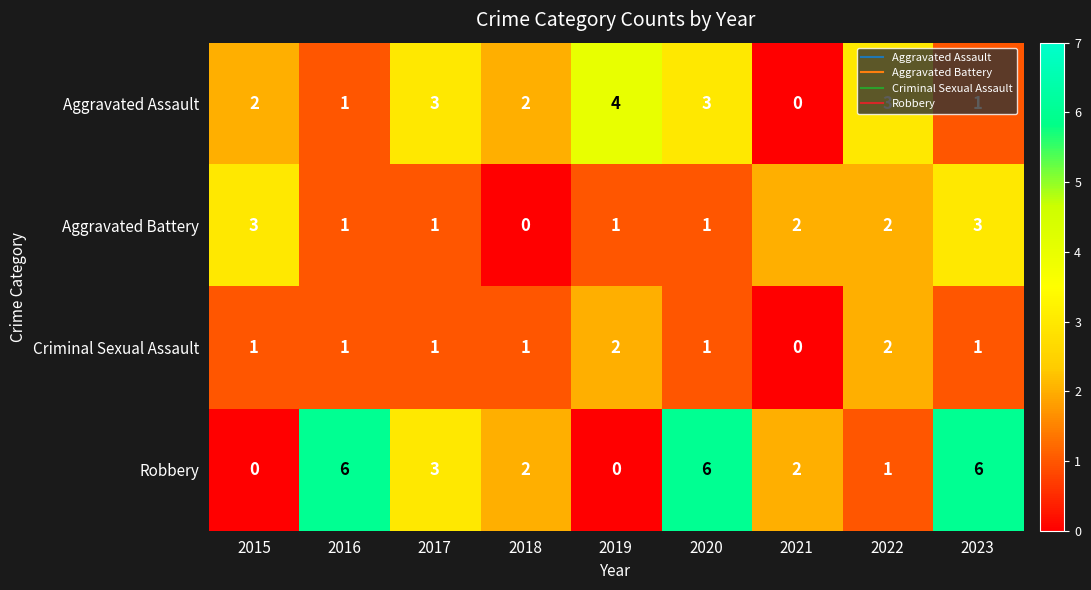

The value of Robbery at 2015 is 0. True or false?

True